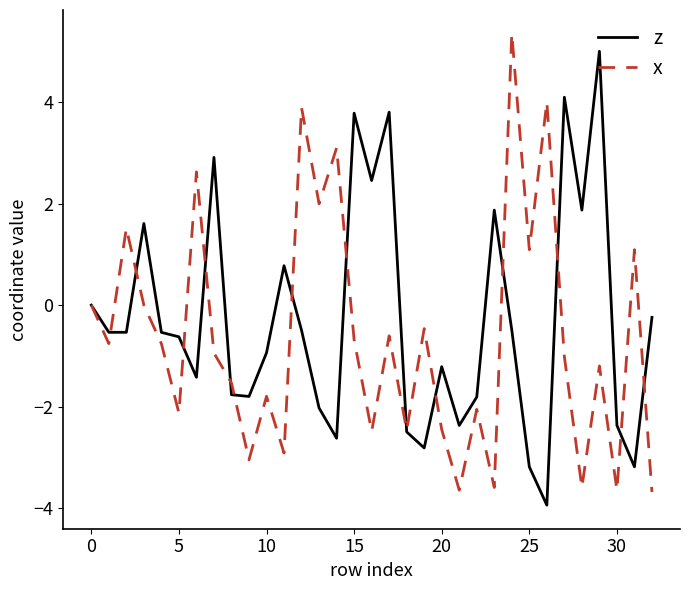

What is the minimum value shown in the chart?

-3.9